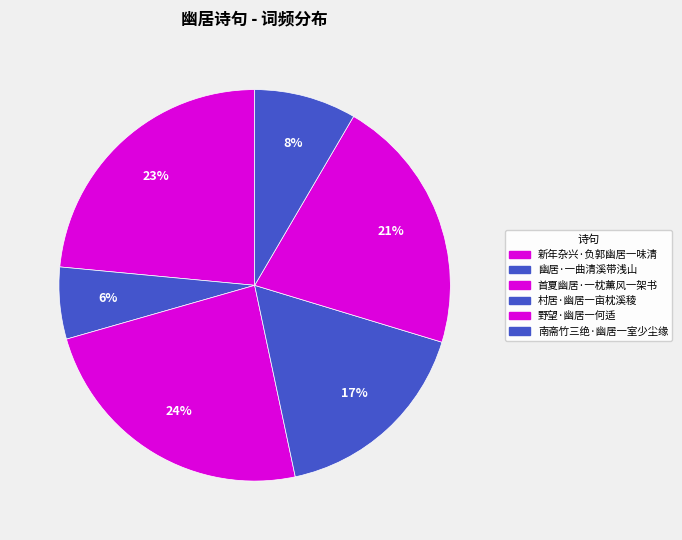

To the nearest percent, what is the average slice percentage?

17%